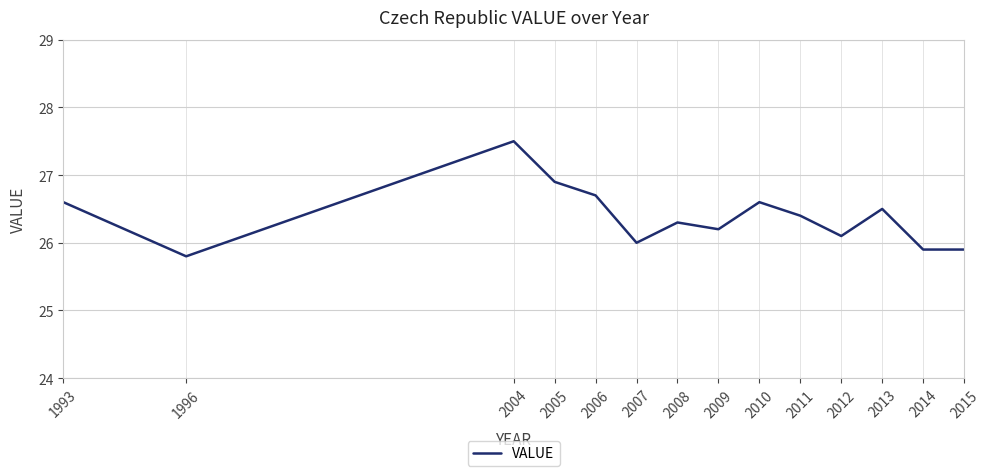

How many lines are shown in the chart?

1